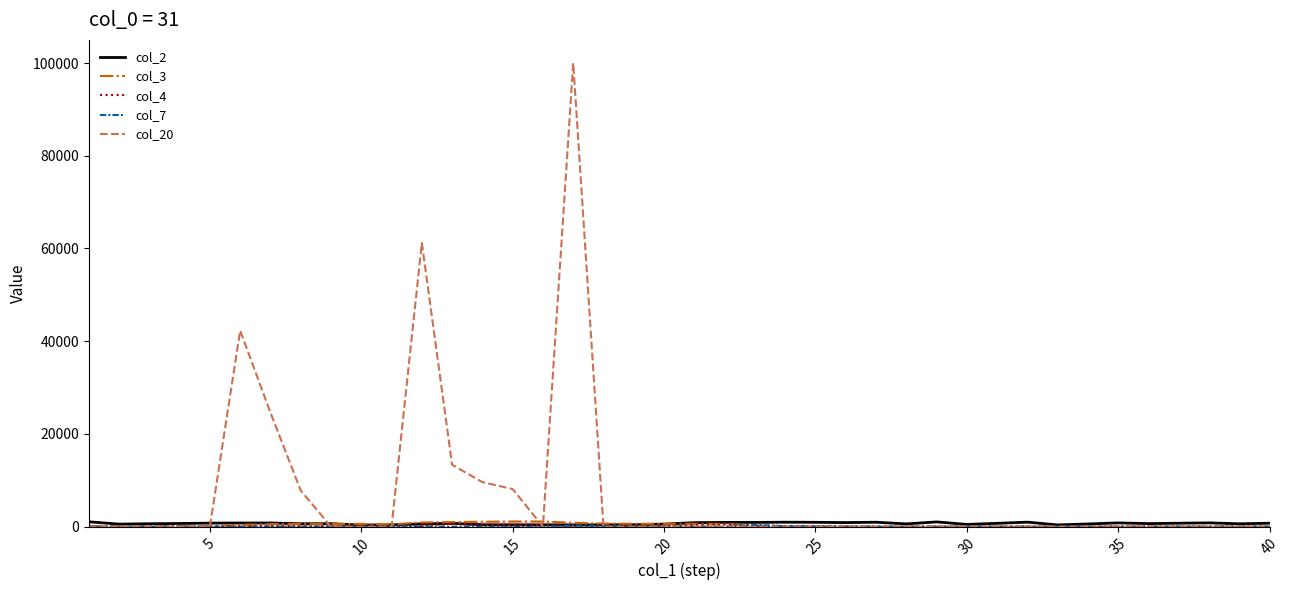

What are all the series names shown in the legend?

col_2, col_3, col_4, col_7, col_20